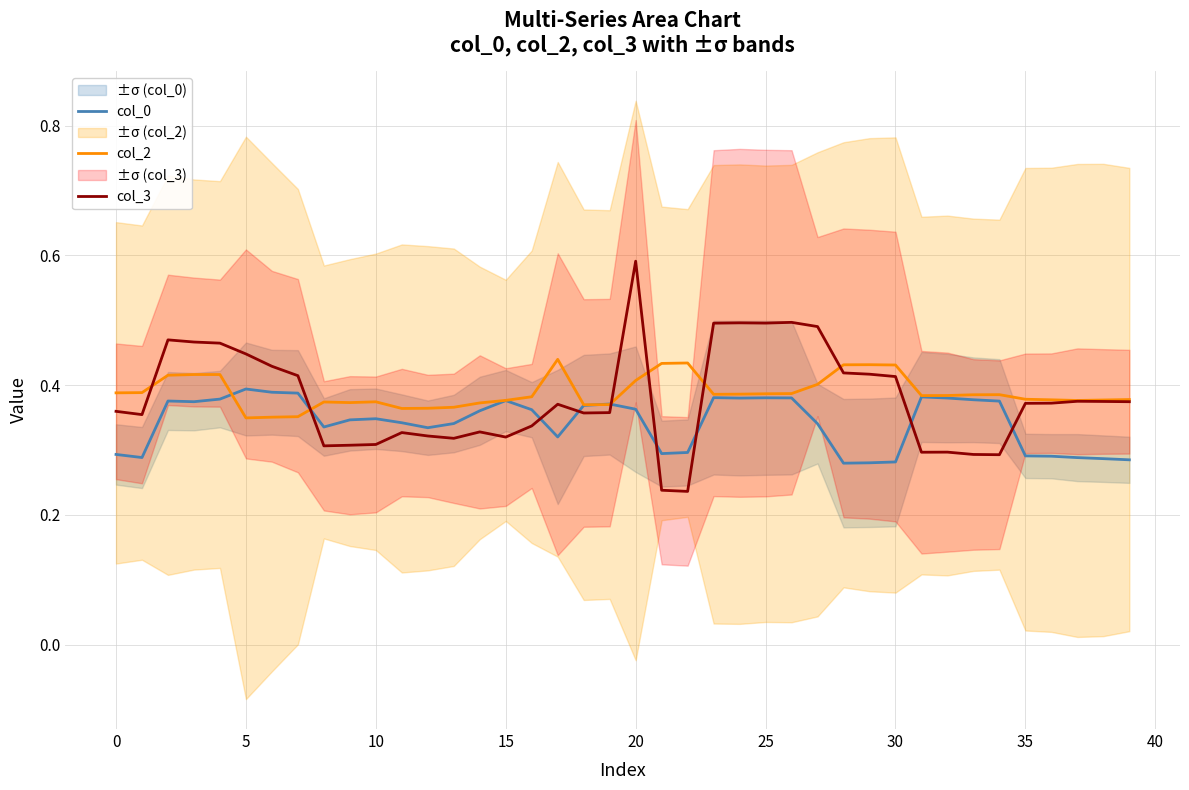

At which category is the sum across all series the highest?

20